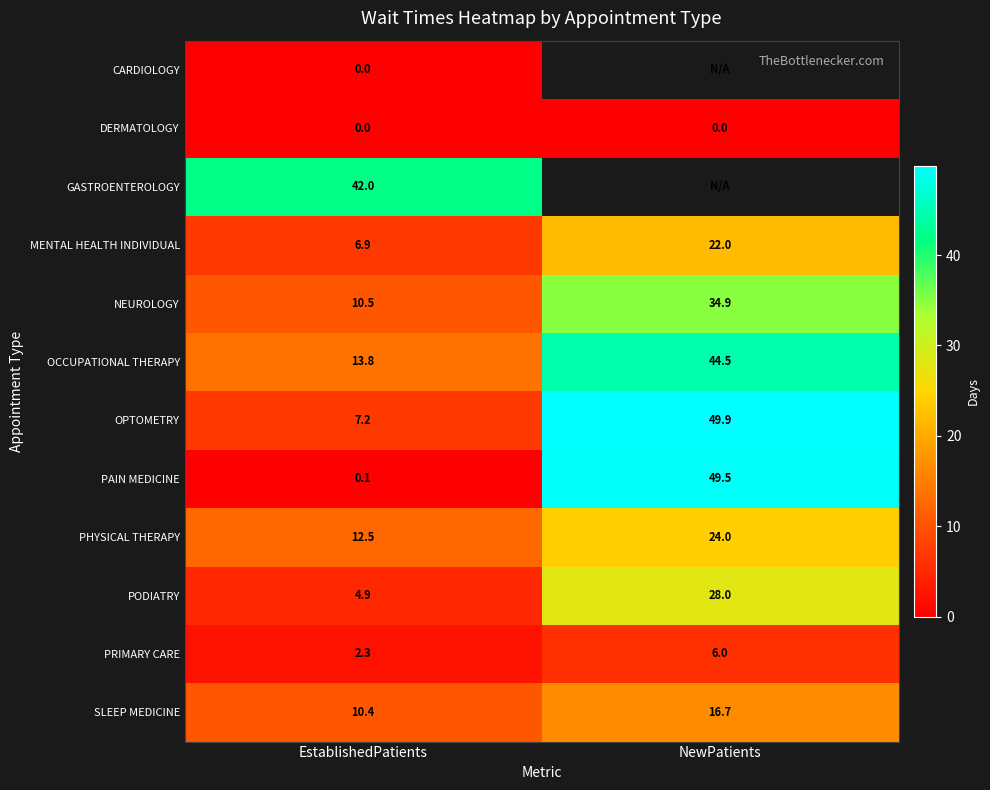

List the labels in order of PRIMARY CARE value, largest first.

NewPatients, EstablishedPatients